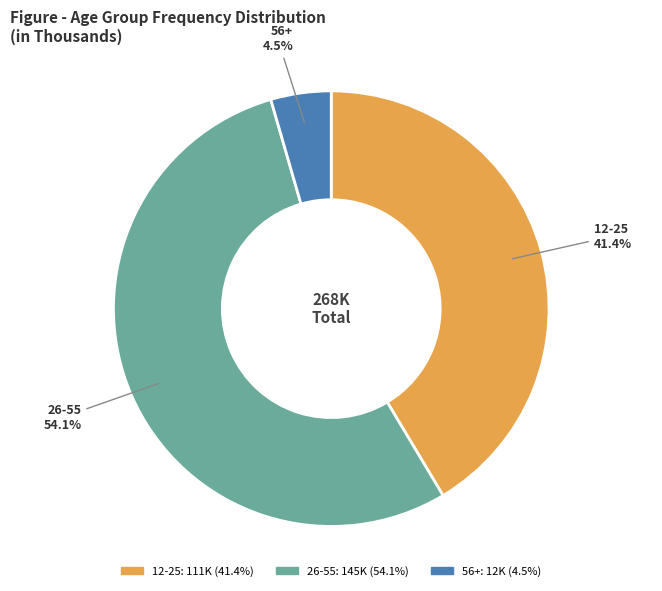

Is it true that 26-55 is 60% of the pie?

False